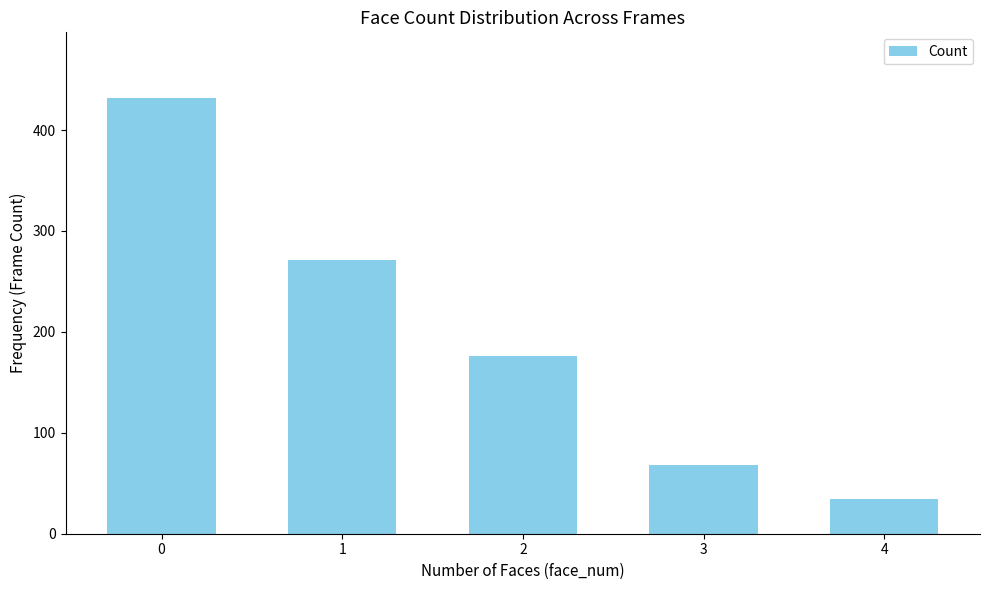

List the labels in order of value, largest first.

0, 1, 2, 3, 4